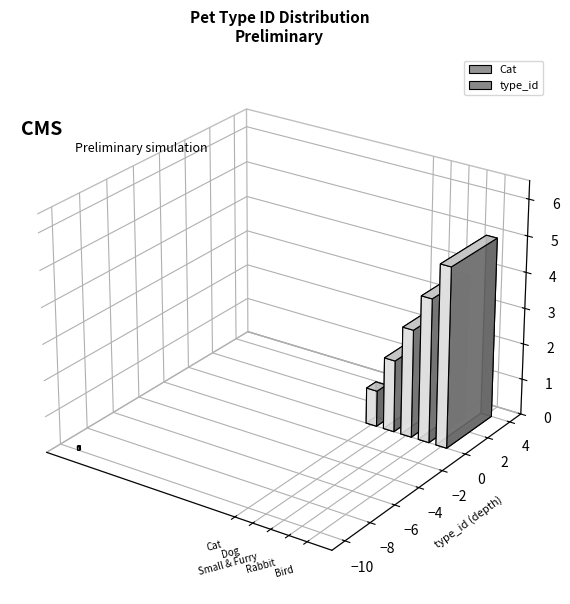

List the labels in order of value, smallest first.

Cat, Dog, Small & Furry, Rabbit, Bird